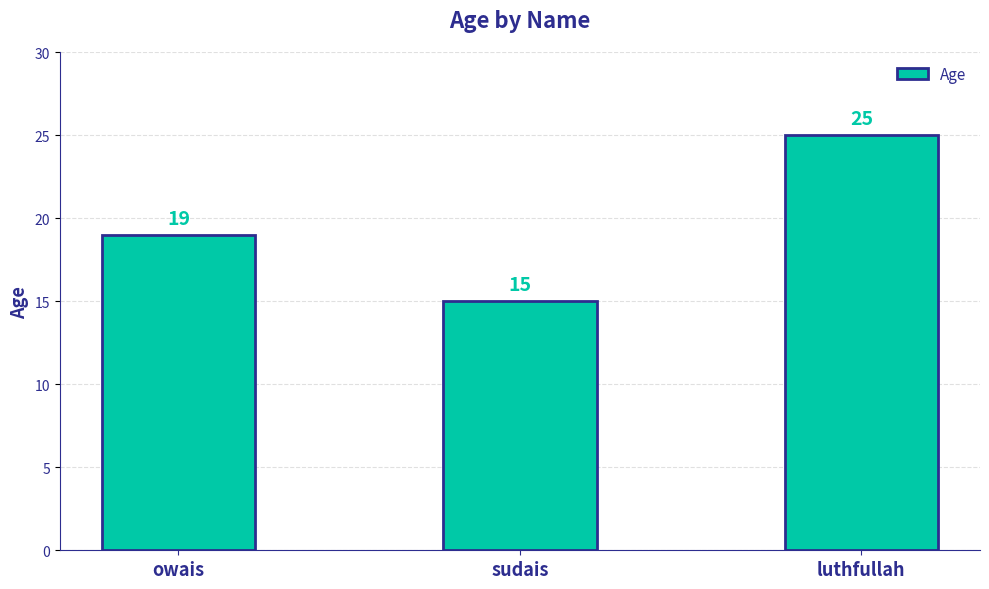

What is the sum of all values?

59